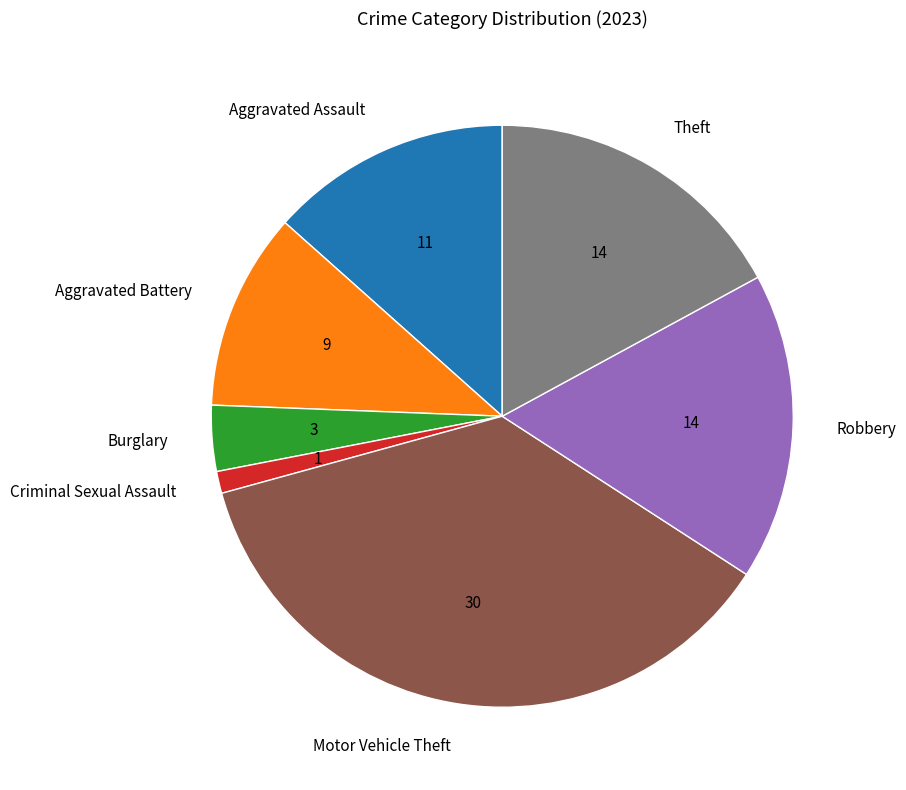

True or false: Motor Vehicle Theft accounts for 26% of the total.

False